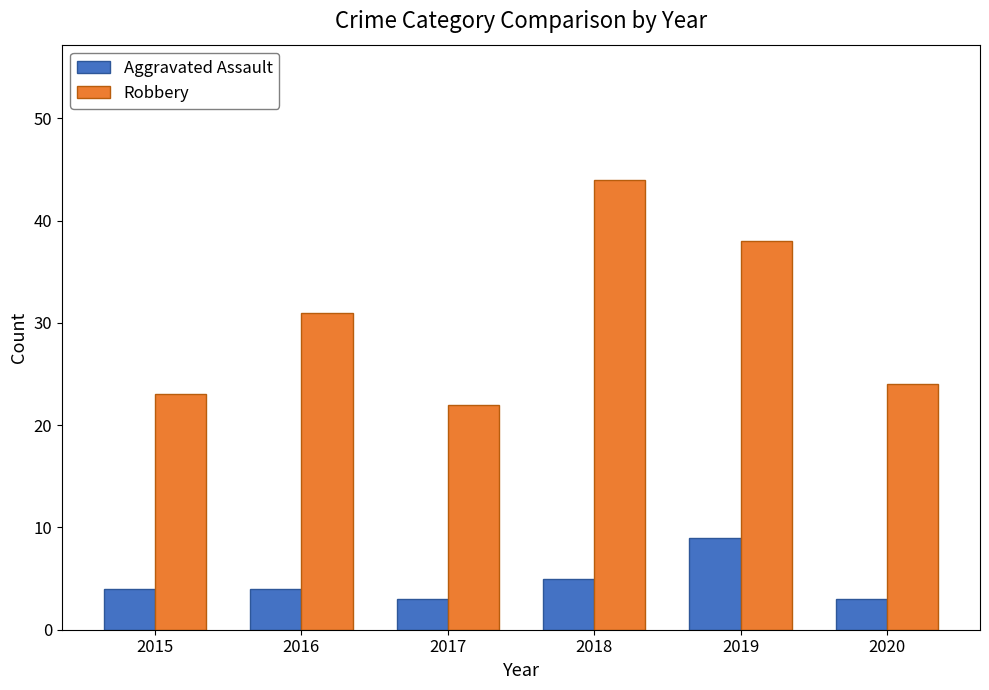

The Aggravated Assault series shows 3 at 2020. True or false?

True